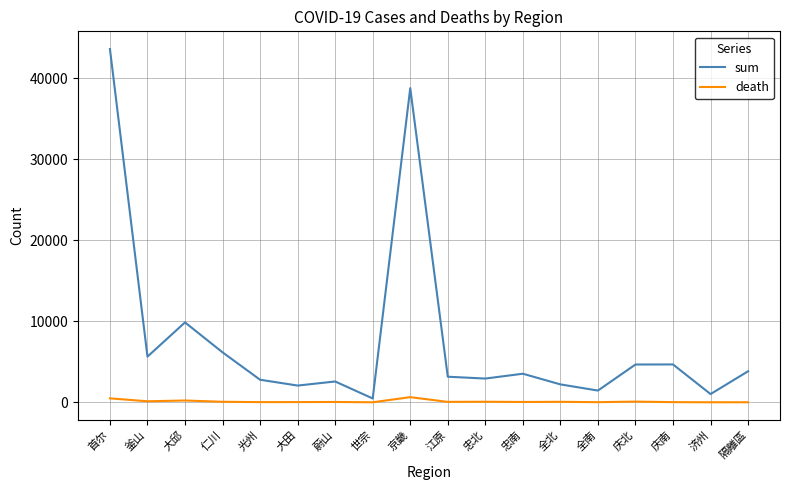

What are all the series names shown in the legend?

sum, death